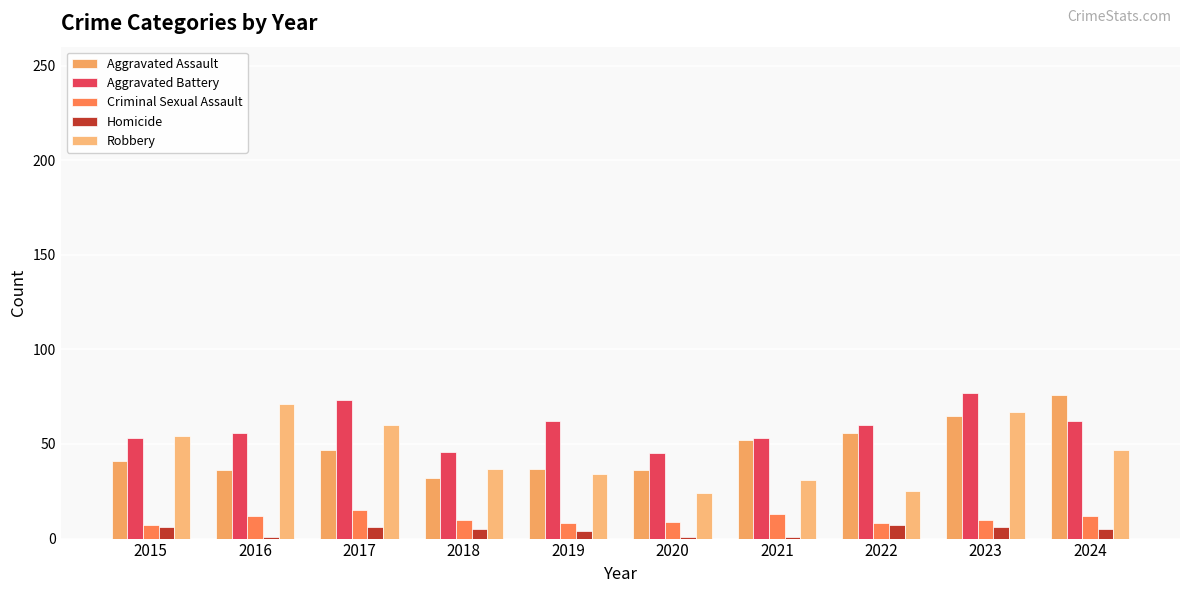

How many distinct data groups are displayed?

5